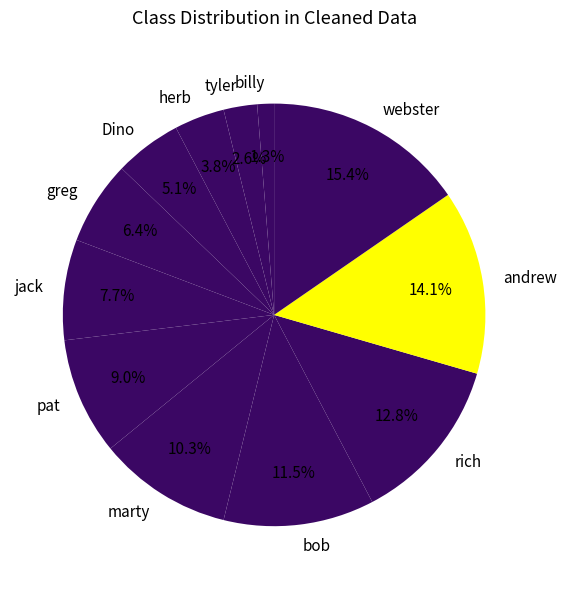

To the nearest percent, what is the combined percentage of andrew and herb?

18%